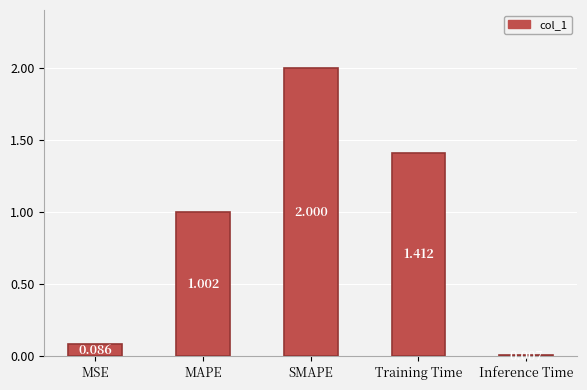

What is the greatest value displayed?

2.0